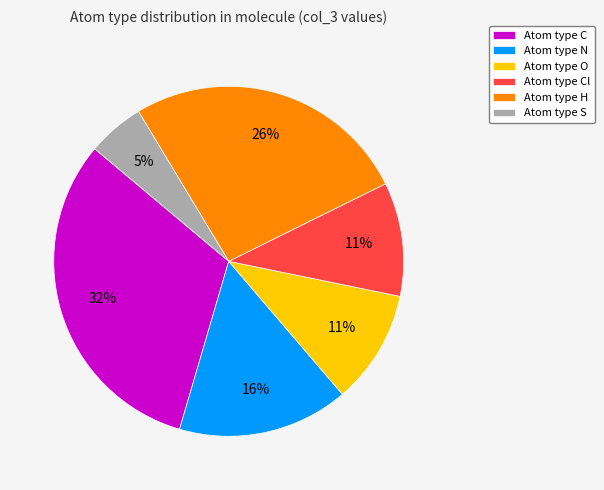

To the nearest percent, what is the combined percentage of Atom type S and Atom type N?

21%